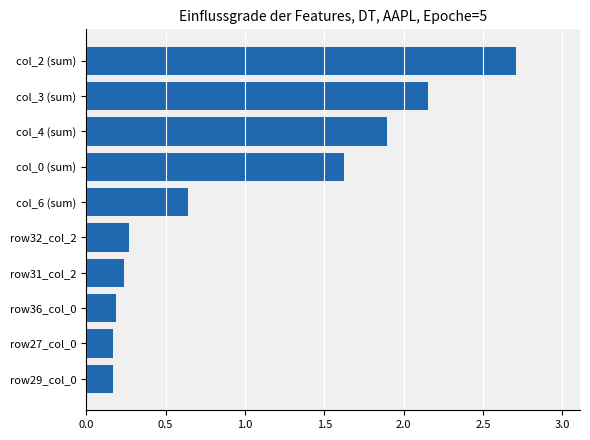

What is the difference between the second highest and second lowest values?

2.0